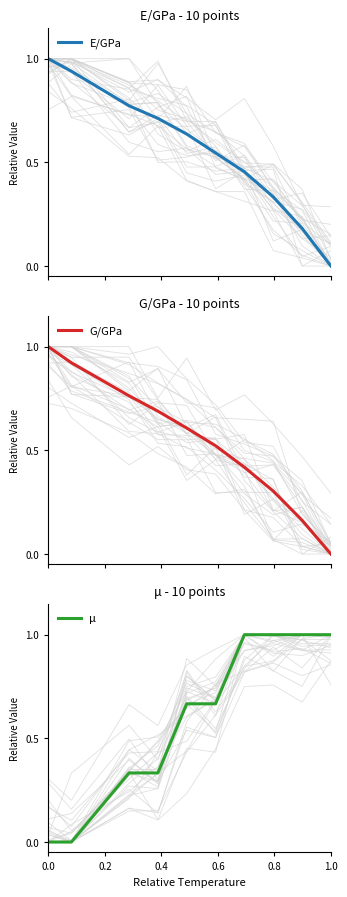

Does the chart display data point markers on the line(s)?

No